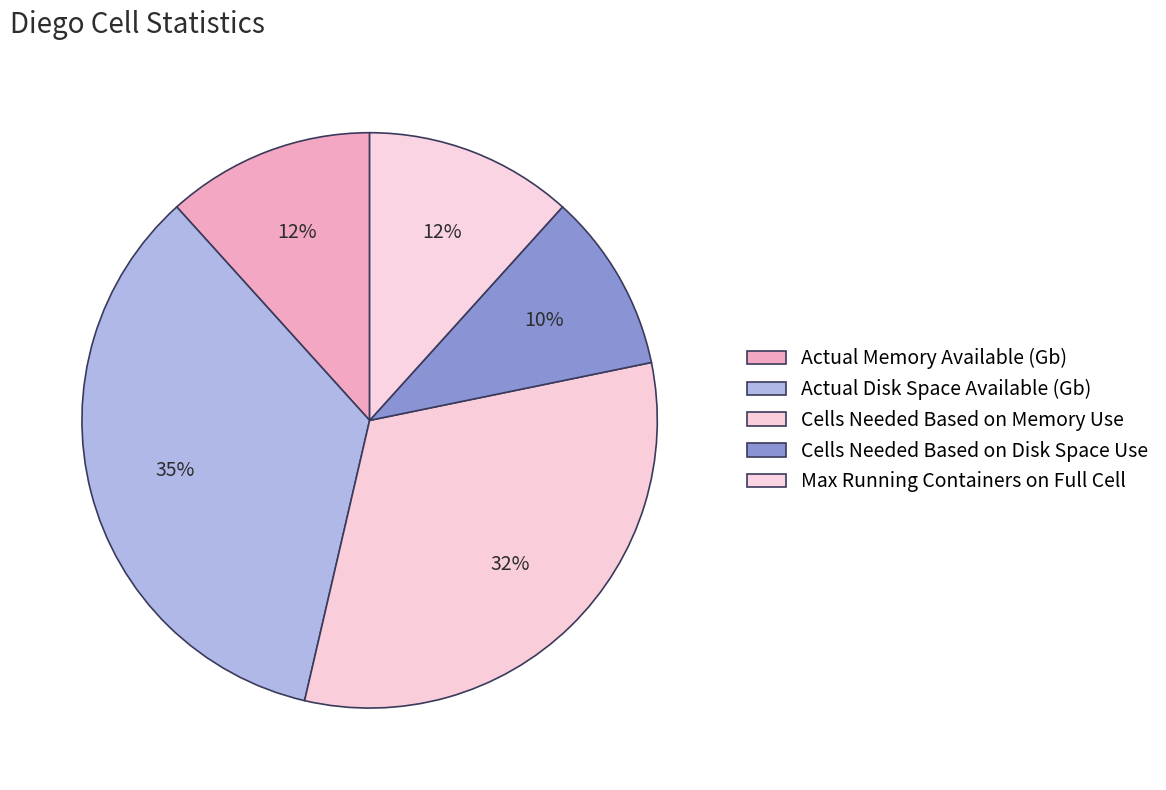

How many slices are in this pie chart?

5